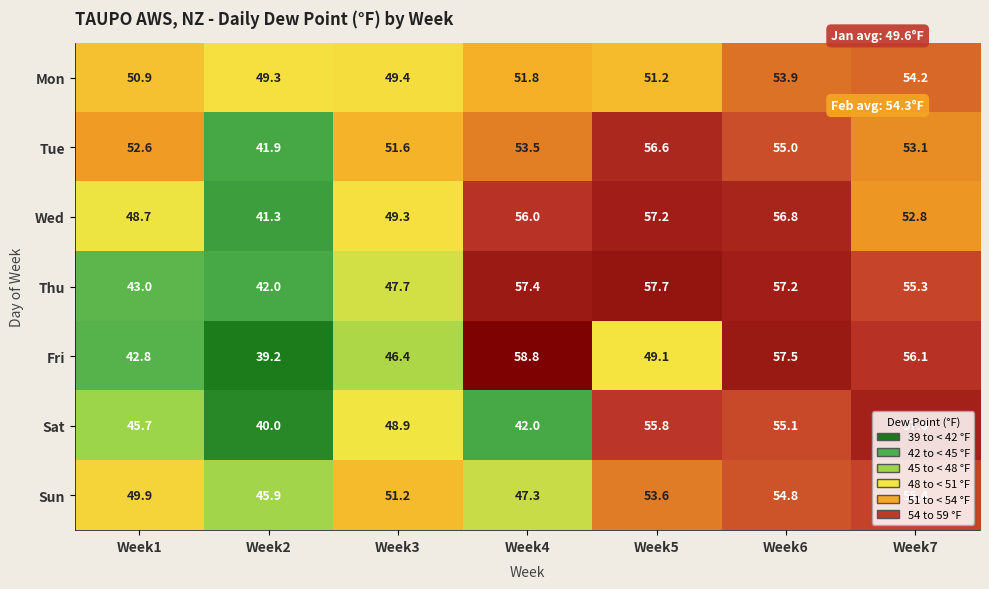

Which series has the largest total across all categories?

Tue